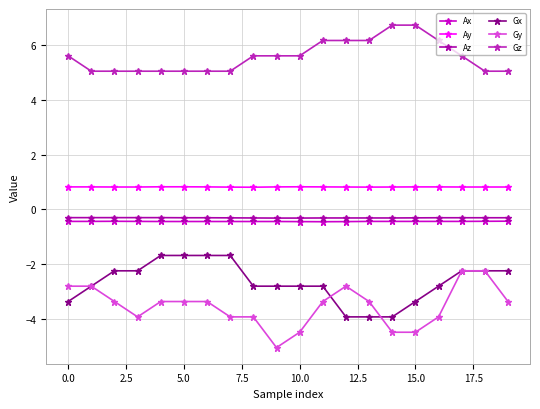

What is the greatest value displayed?

6.7